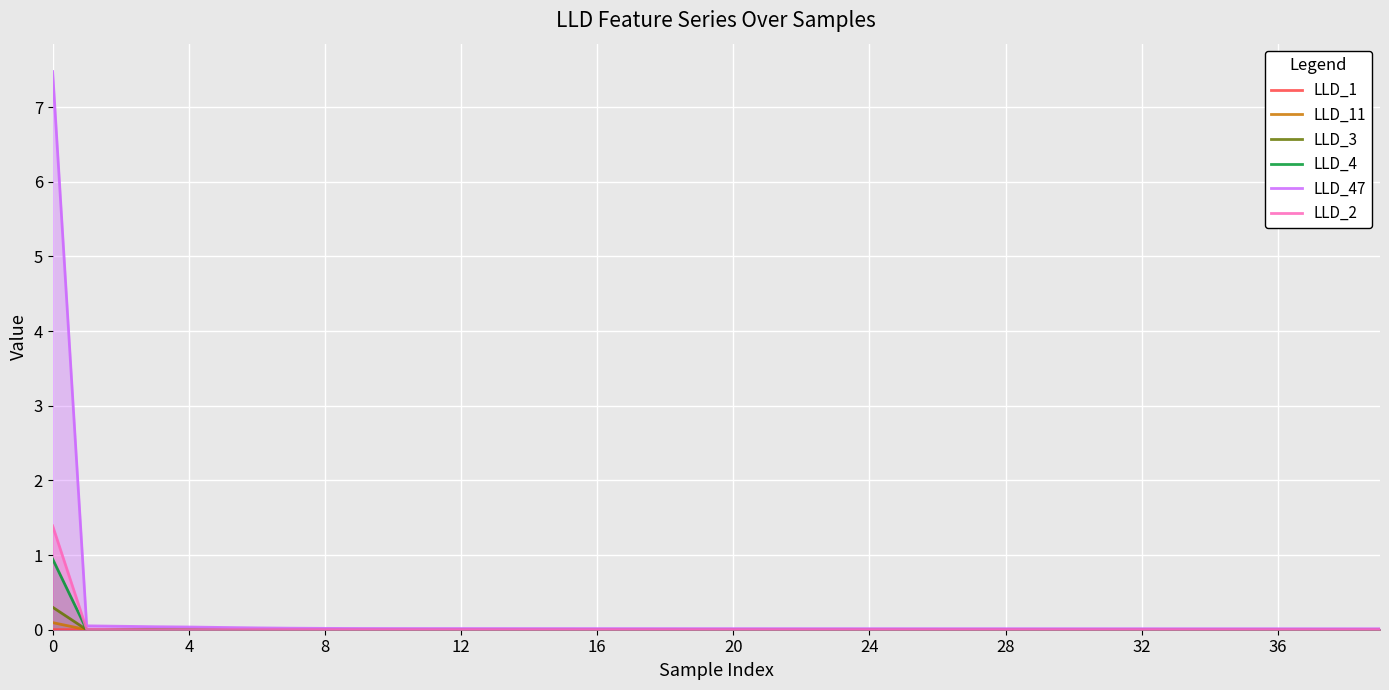

What is the greatest value displayed?

7.5